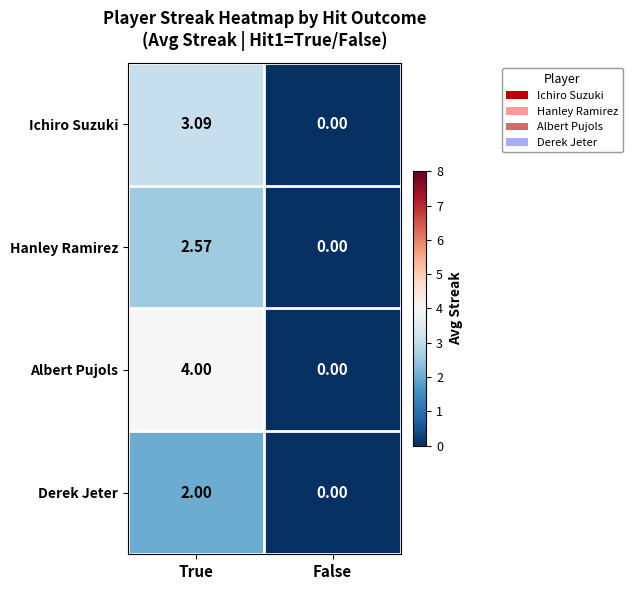

List the series in order of their peak value, highest first.

Albert Pujols, Ichiro Suzuki, Hanley Ramirez, Derek Jeter